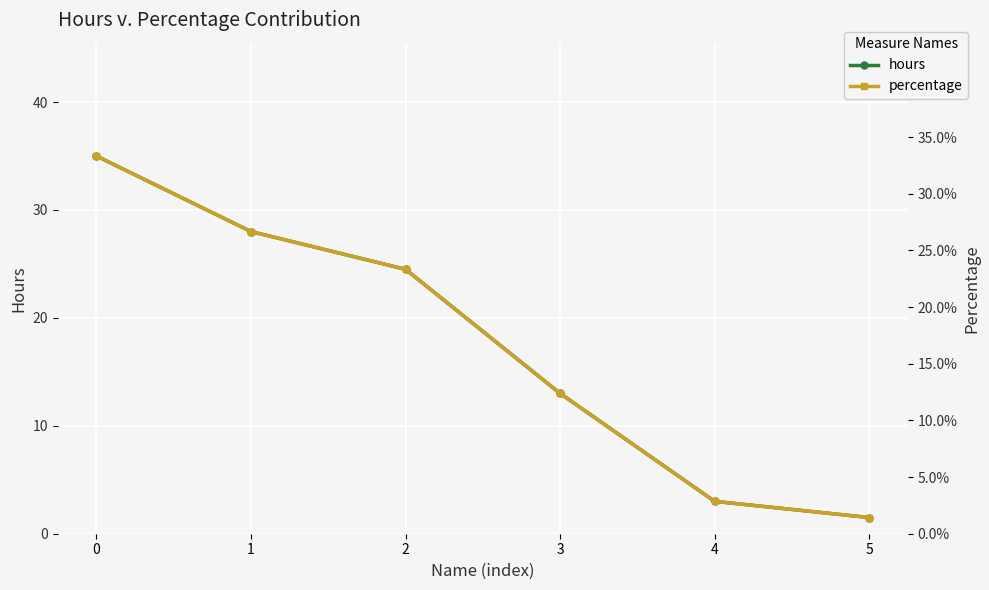

Reading left to right, extract all data points from this chart.

hours: 0=35.0	1=28.0	2=24.5	3=13.0	4=3.0	5=1.5
percentage: 0=33.3	1=26.7	2=23.3	3=12.4	4=2.9	5=1.4